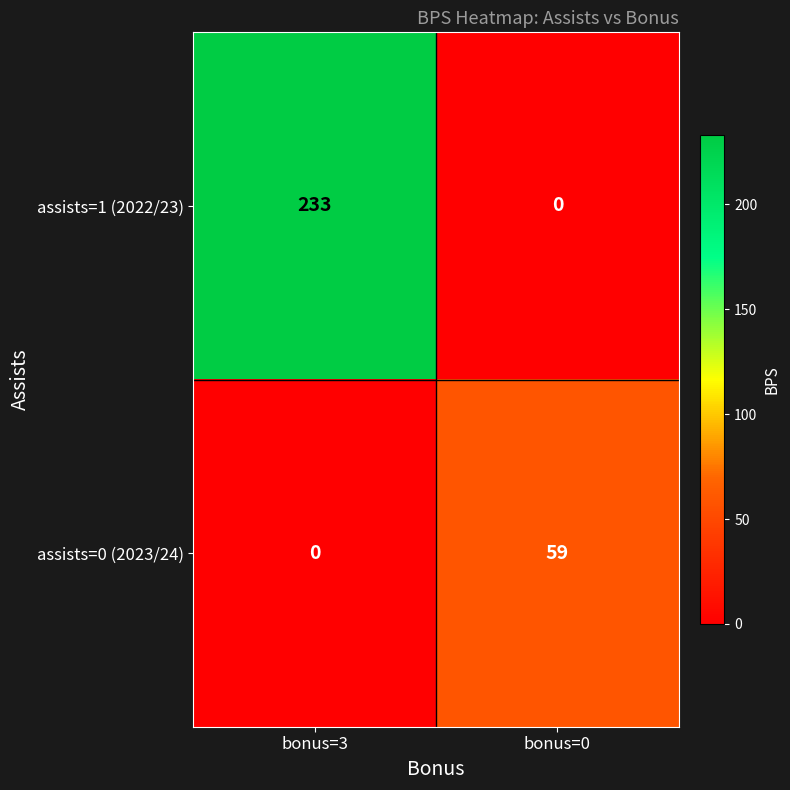

What is the difference between the assists=1 (2022/23) values at bonus=0 and bonus=3?

233